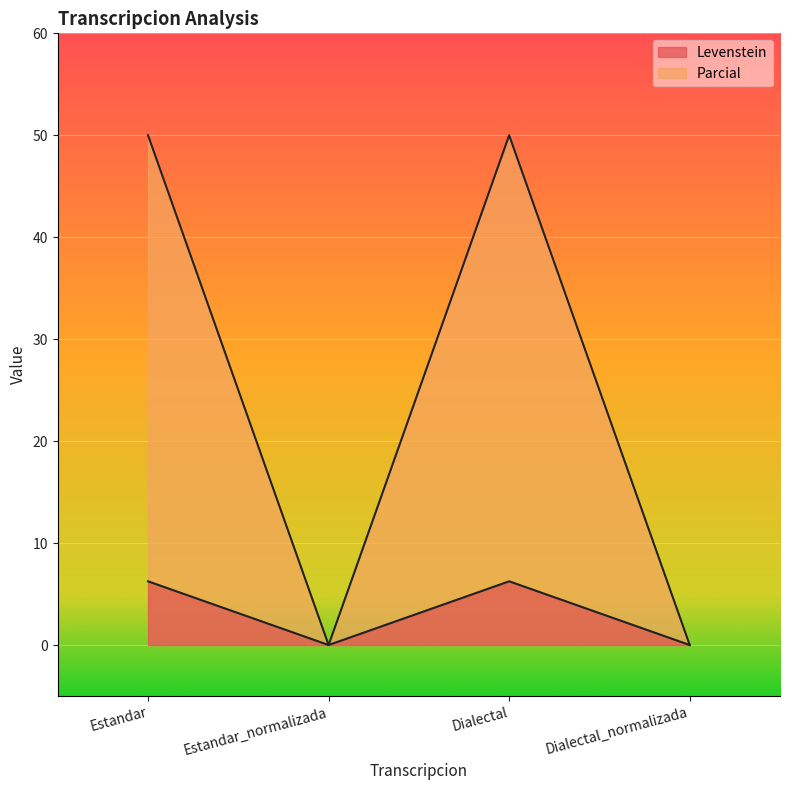

The value of Parcial at Estandar_normalizada is 0.0. True or false?

True